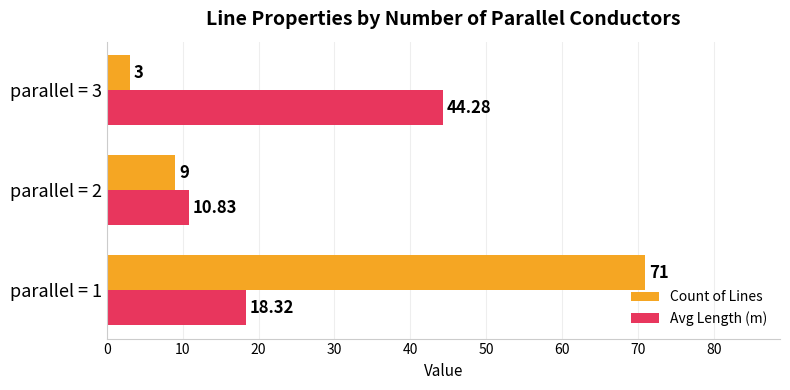

Rank the series by their average value, from lowest to highest.

Avg Length (m), Count of Lines